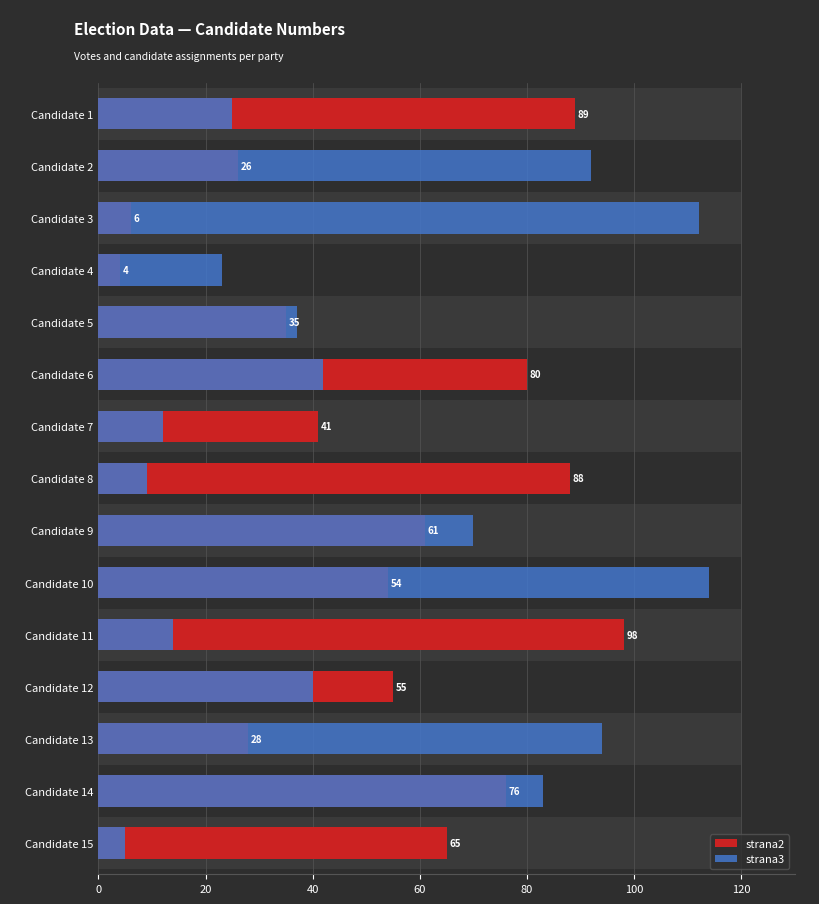

How many groups of bars are there?

15